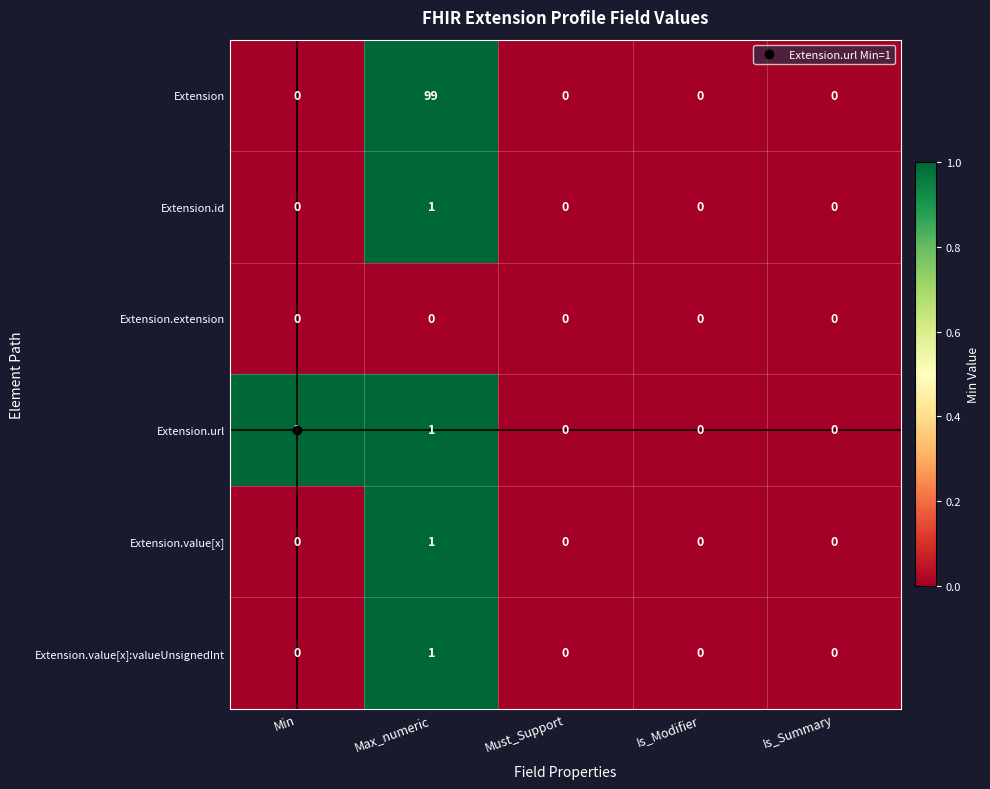

How many categories are shown in the chart?

5